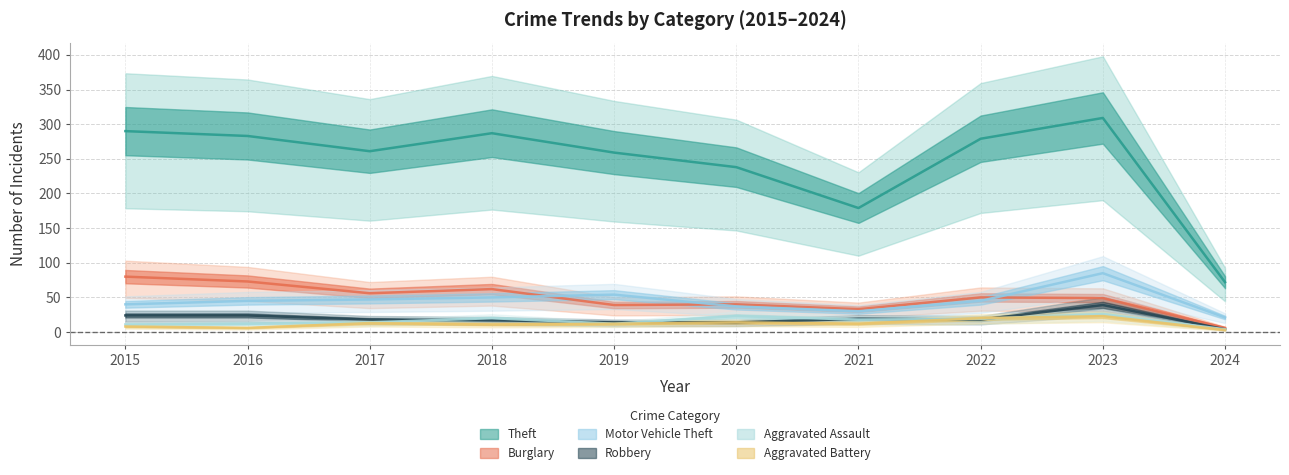

How many lines are shown in the chart?

6